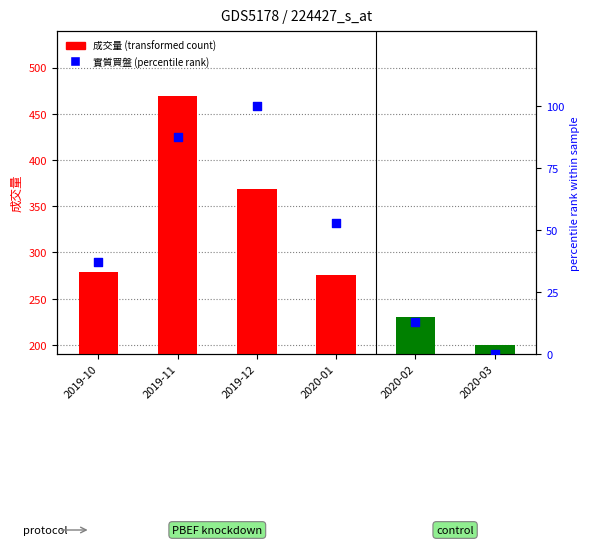

At which category is the sum across all series the highest?

2019-11